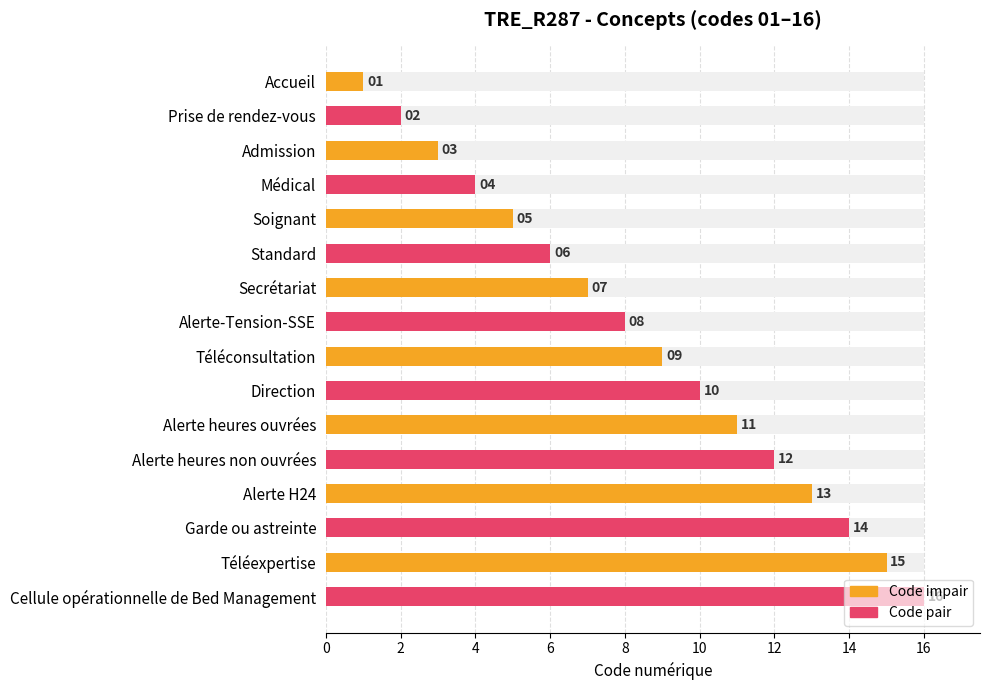

Count the number of values greater than 9.

7